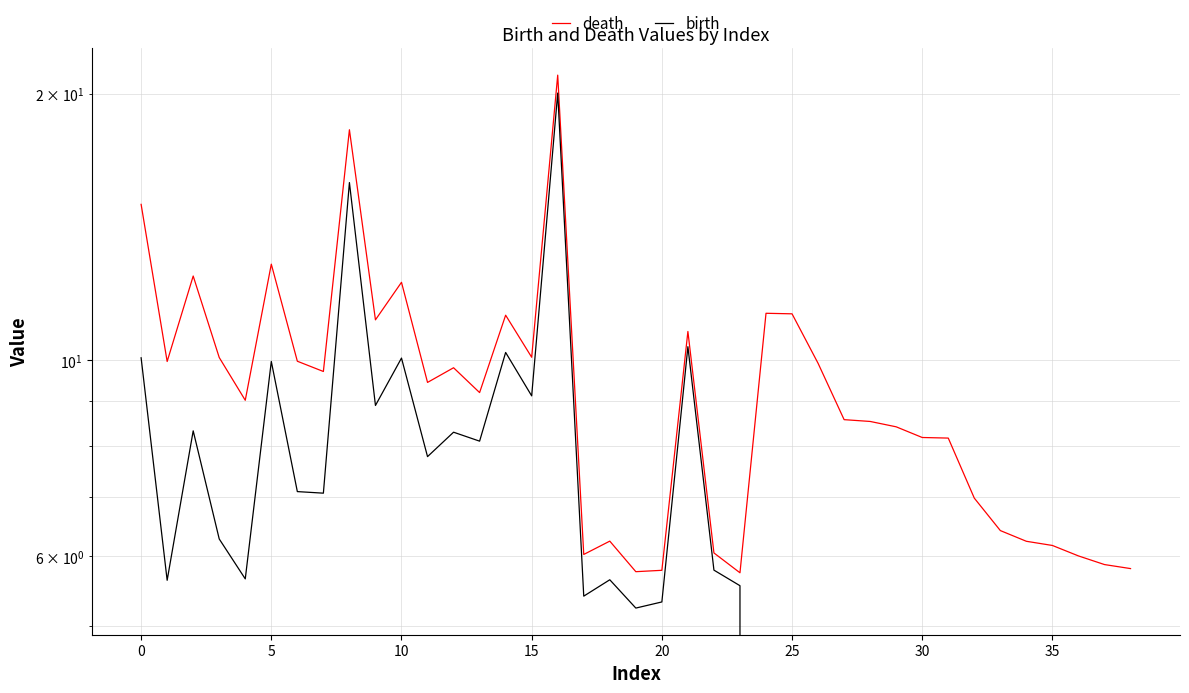

Between 22 and 27, which series saw the biggest shift?

birth